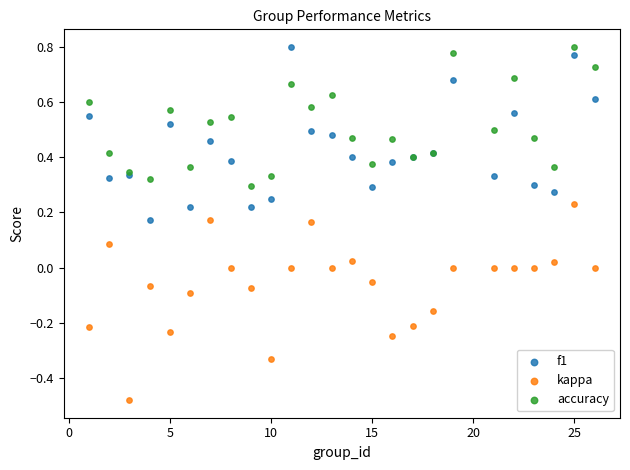

Which series has the largest Y range (max minus min)?

kappa